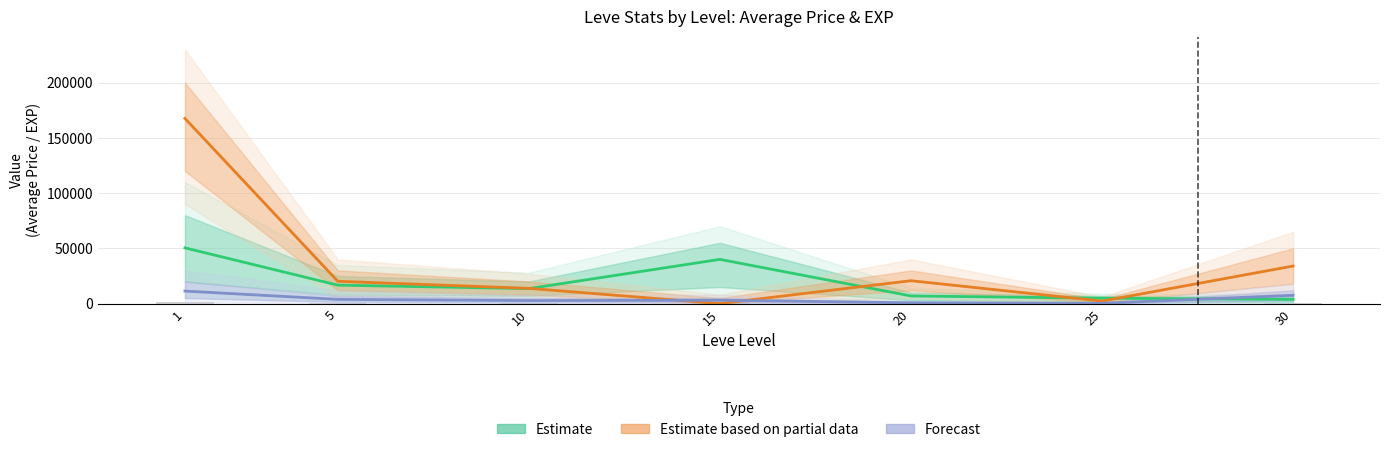

What is the maximum value shown in the chart?

167547.3